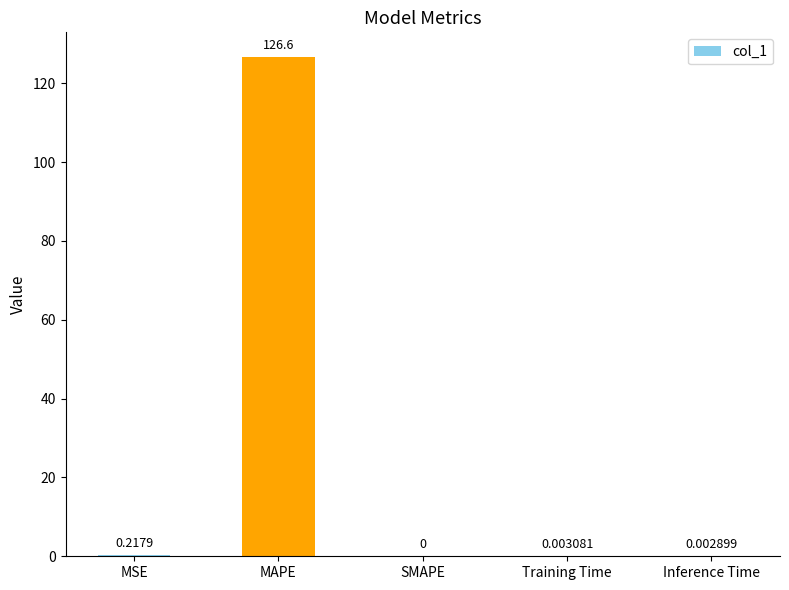

At which label is the value closest to 63?

MSE